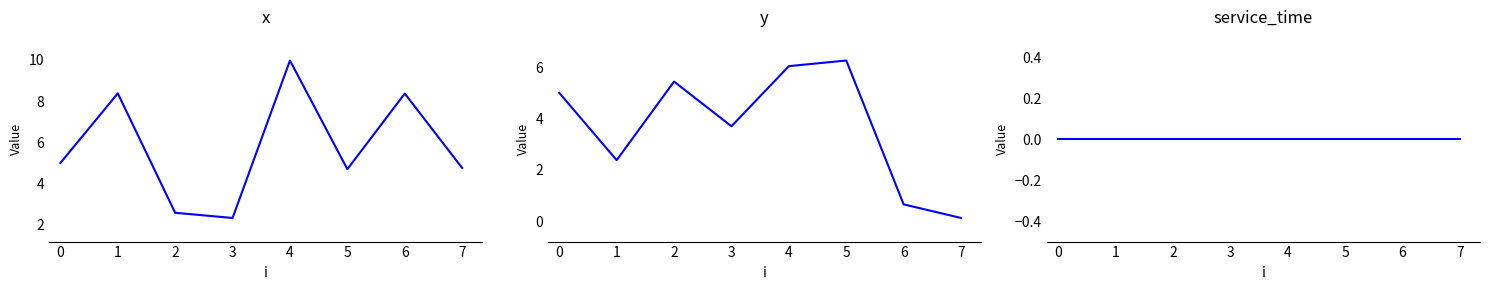

Reading right to left, what are all the values shown in this chart?

x: 4.8	8.4	4.7	10.0	2.3	2.6	8.4	5.0
y: 0.1	0.7	6.3	6.0	3.7	5.4	2.4	5.0
service_time: 0.0	0.0	0.0	0.0	0.0	0.0	0.0	0.0